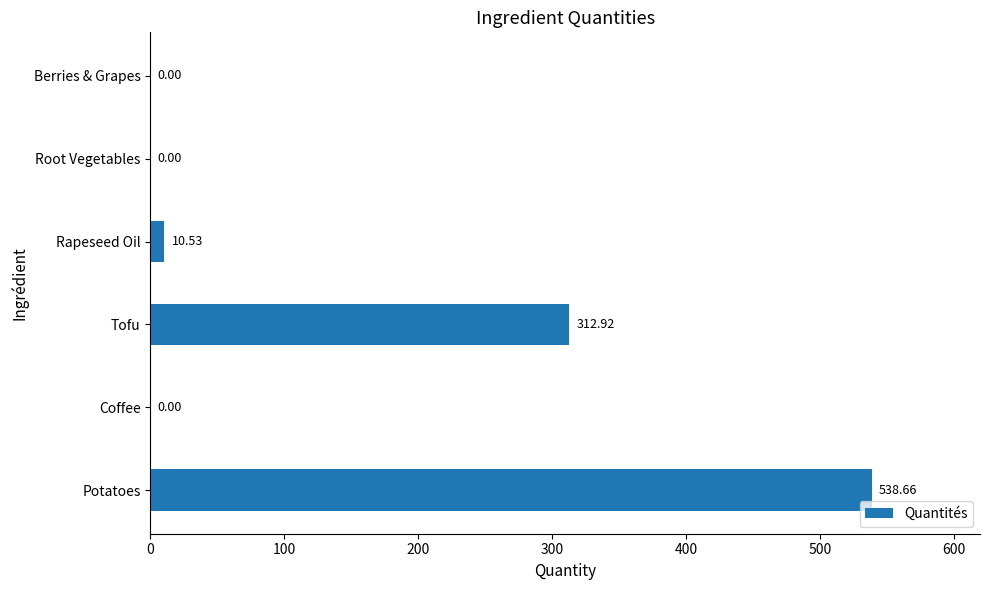

Does the chart contain stacked bars?

No